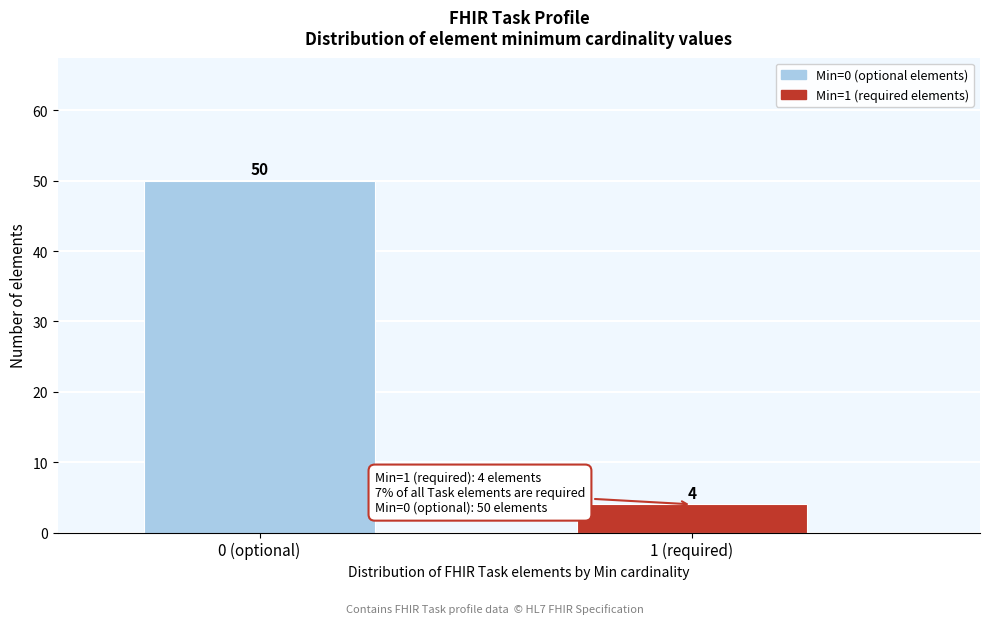

Reading left to right, extract all data points from this chart.

0 (optional)=50	1 (required)=4